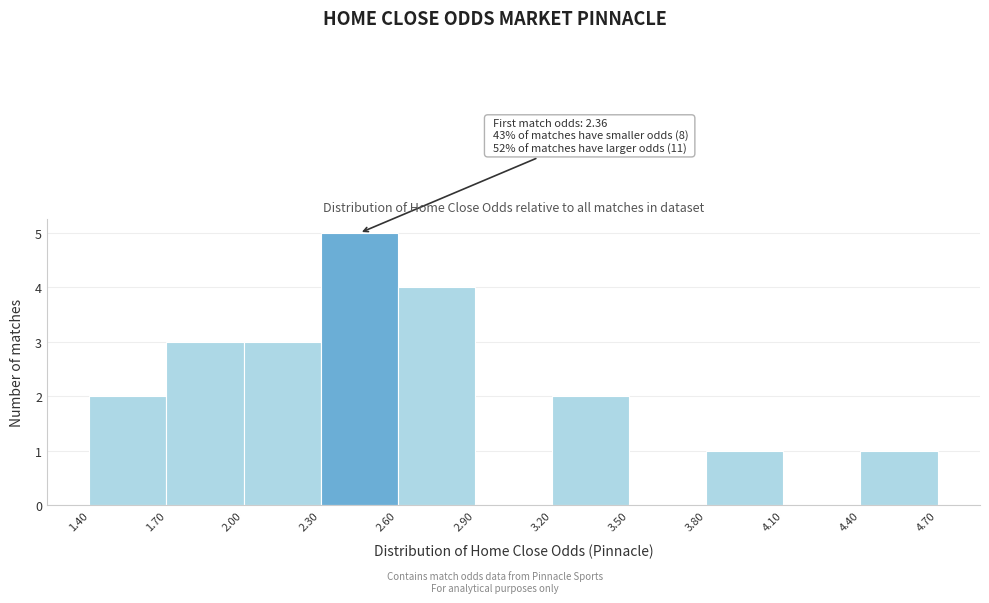

Over which range of the x-axis is the bar tallest?

2.30 to 2.60